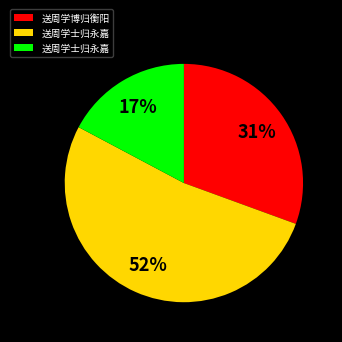

To the nearest percent, what is the average slice percentage?

33%